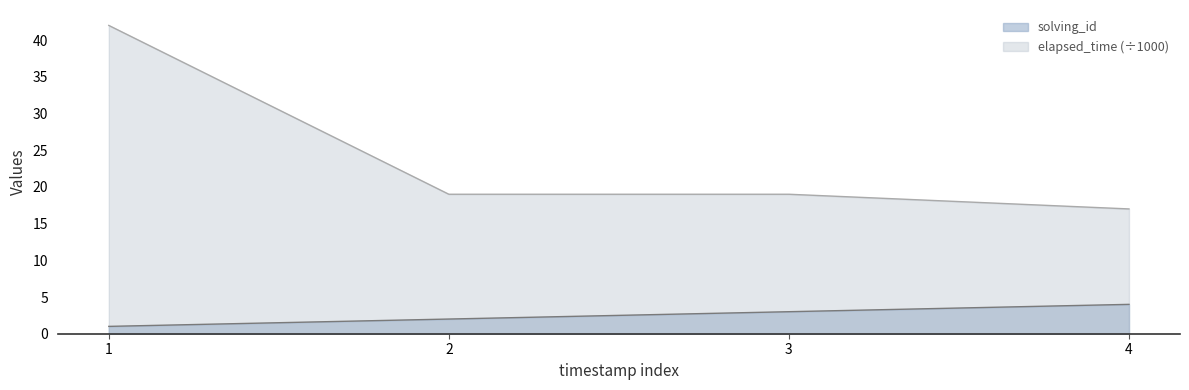

What is the difference between the elapsed_time values at 3 and 1?

23